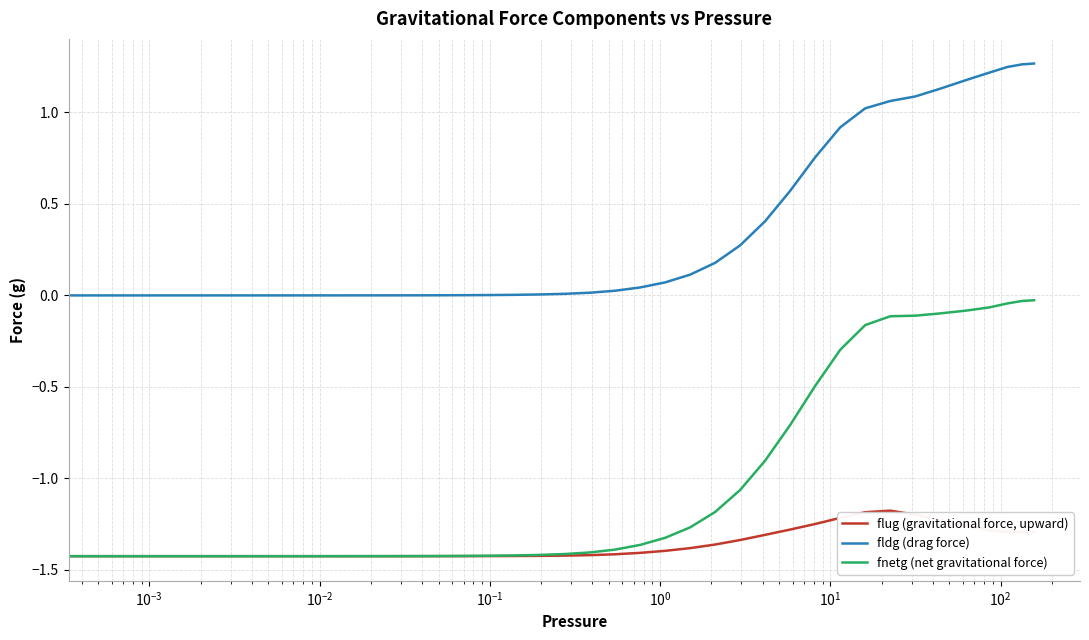

Which series has the largest range (max minus min)?

fnetg (net gravitational force)